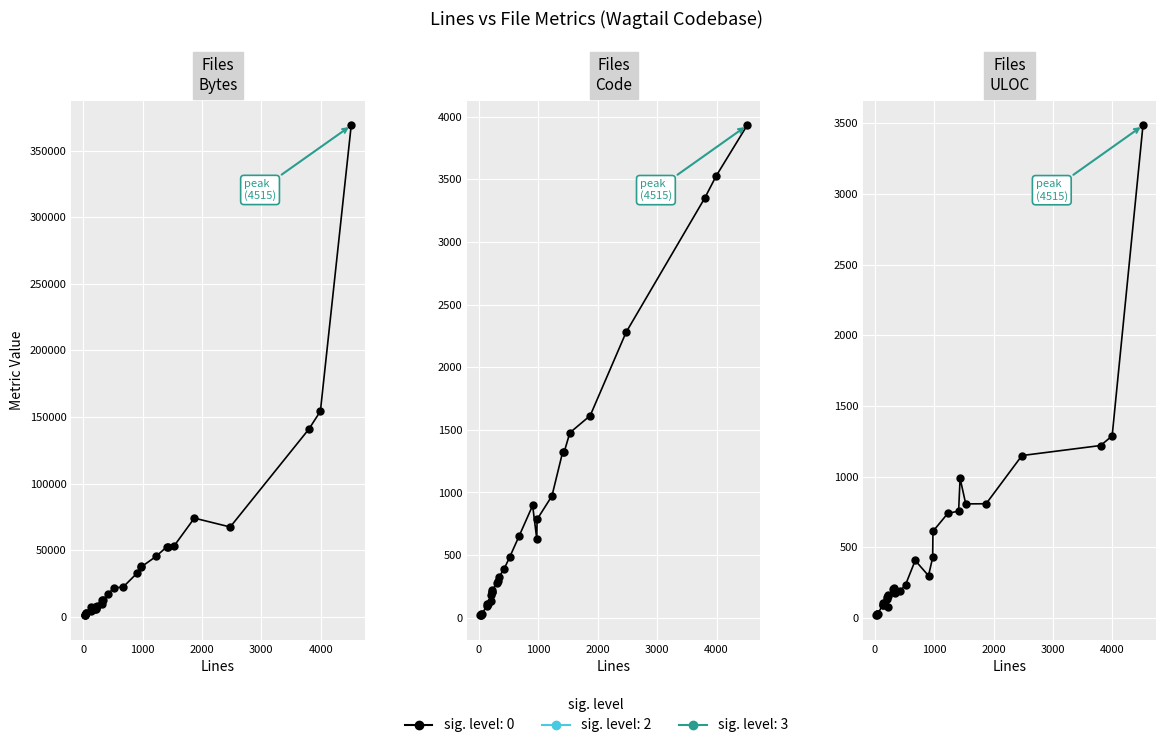

How many values in the ULOC series are below 207?

15